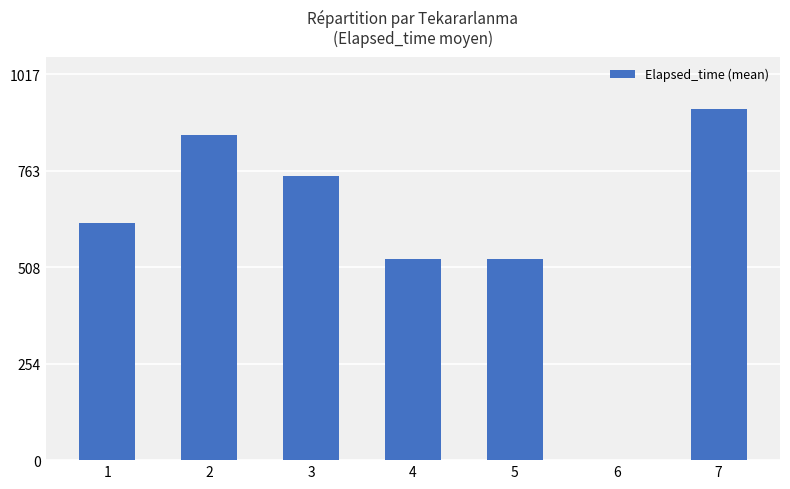

What is the sum of the values at 5 and 7?

1456.0